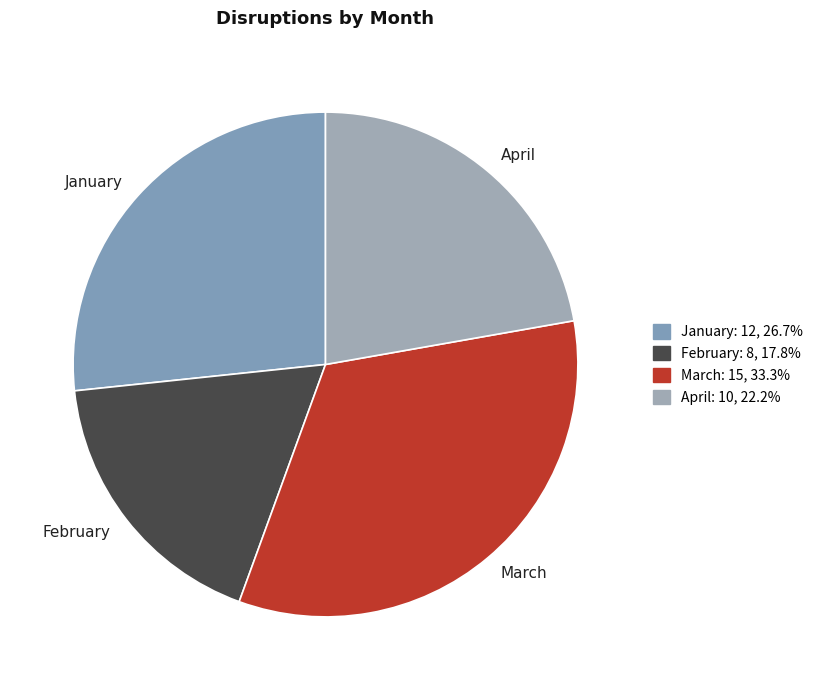

Do April and March together represent more than half of the pie?

Yes